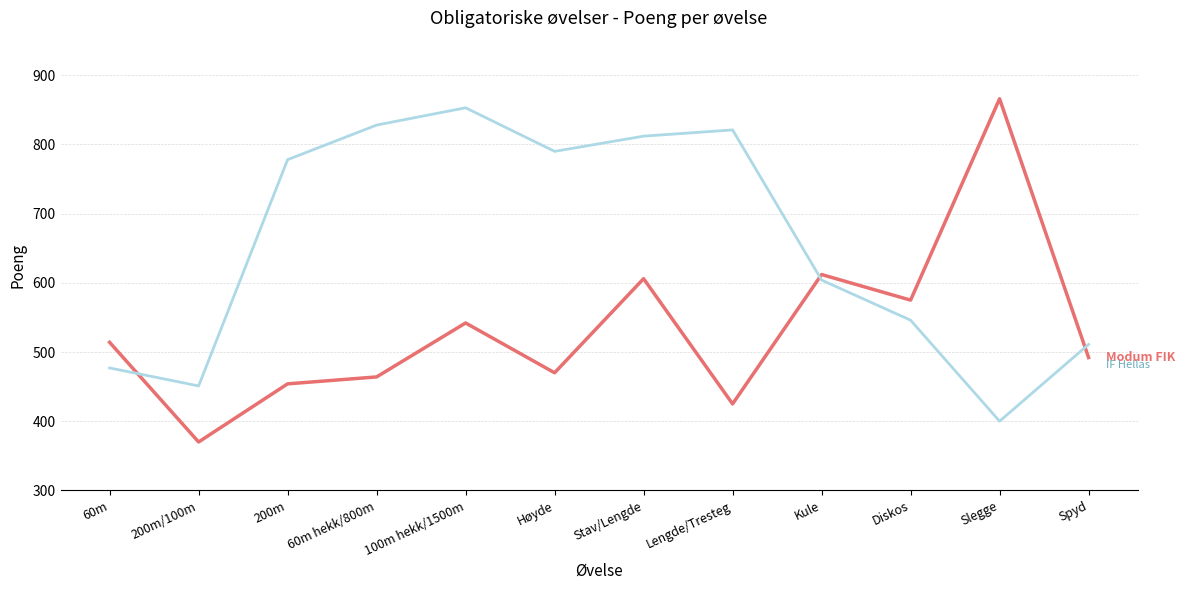

What is the total value across all series at Spyd?

1003